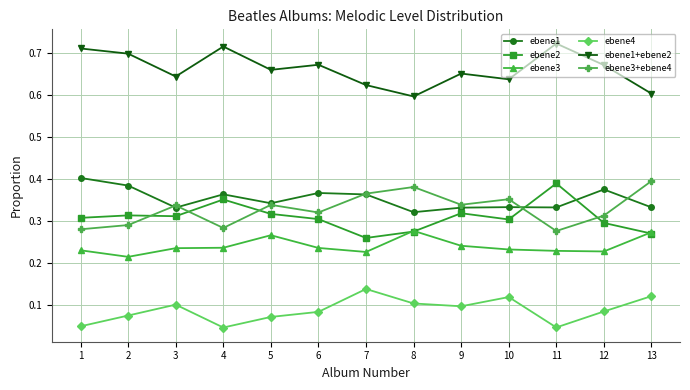

The value of ebene4 at 3 is 0.2. True or false?

False